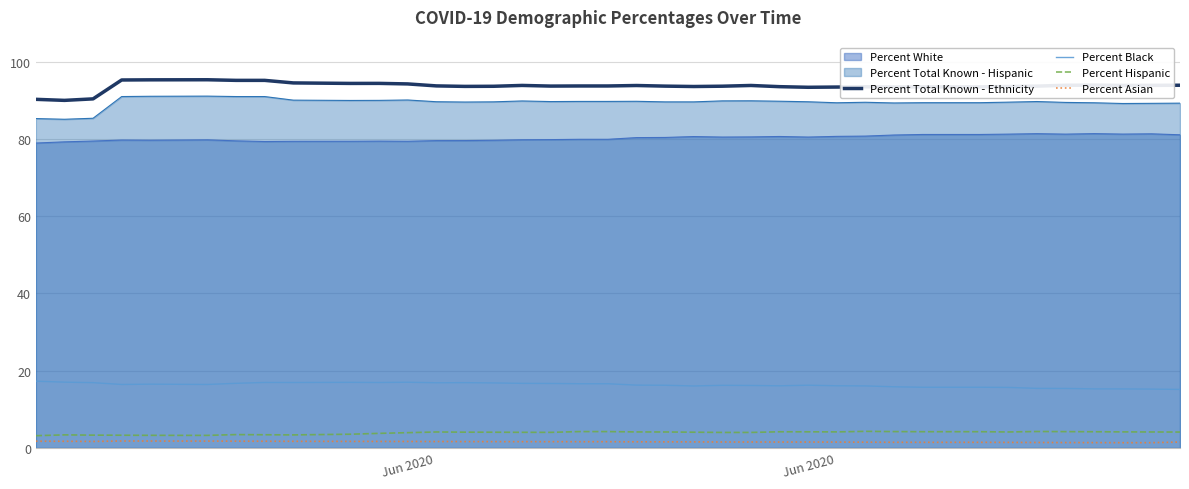

The value of Percent Hispanic at 16 is 1.1. True or false?

False